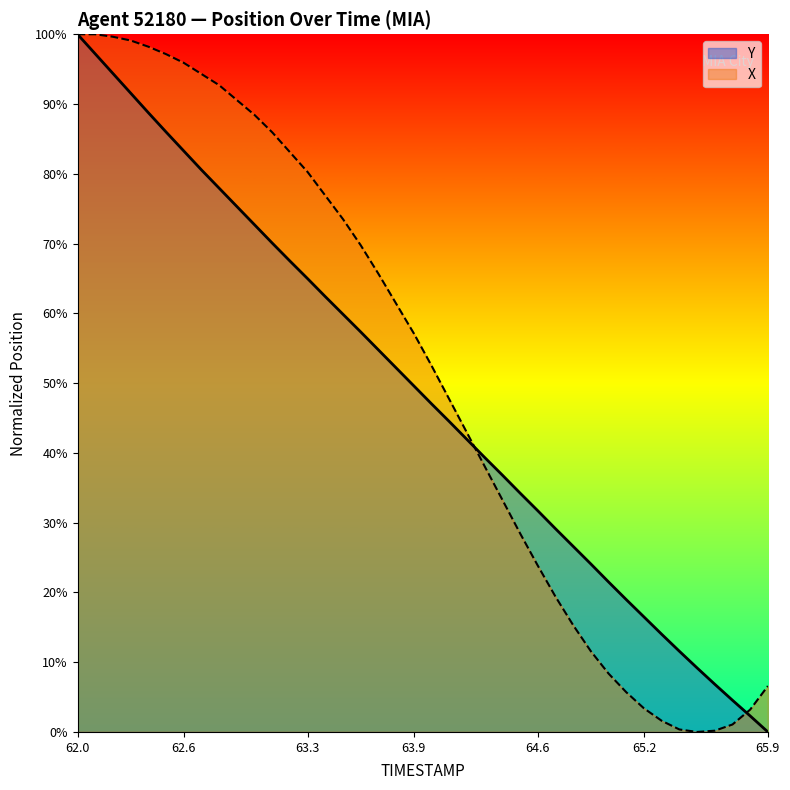

At how many categories does at least one series exceed 0?

40